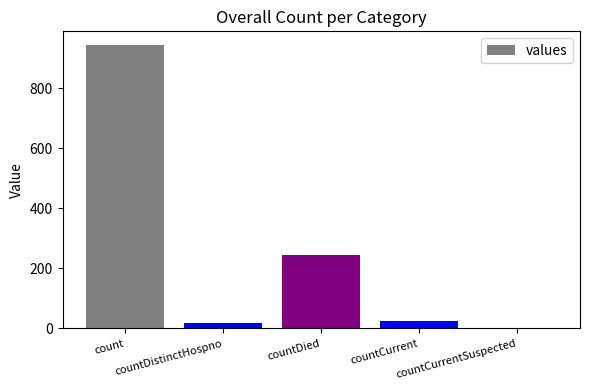

What is the sum of all values?

1231